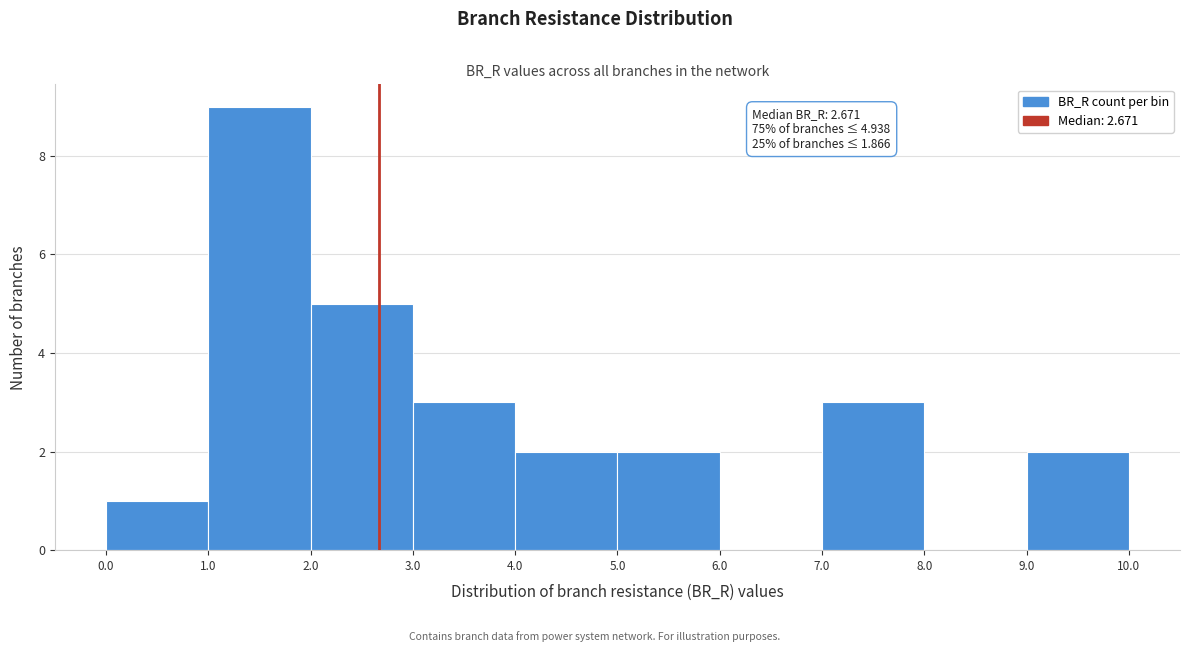

Which range on the x-axis has the tallest bar?

1.0 to 2.0